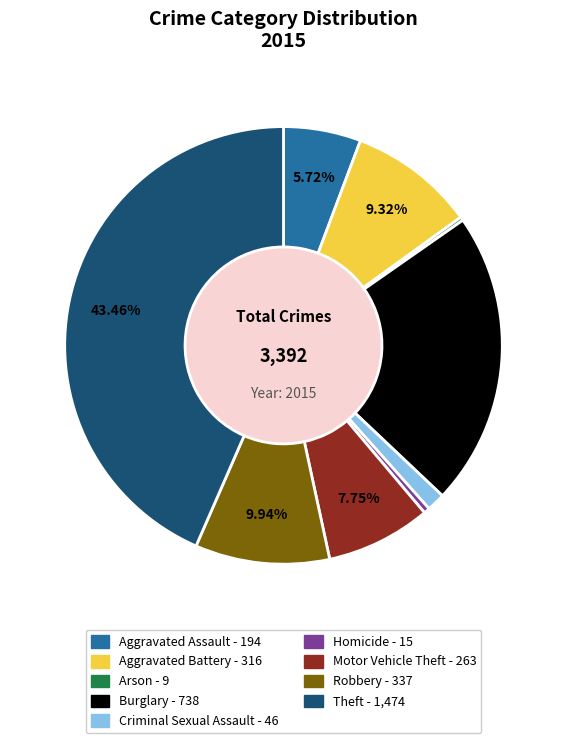

Which has a higher value, Homicide or Motor Vehicle Theft?

Motor Vehicle Theft